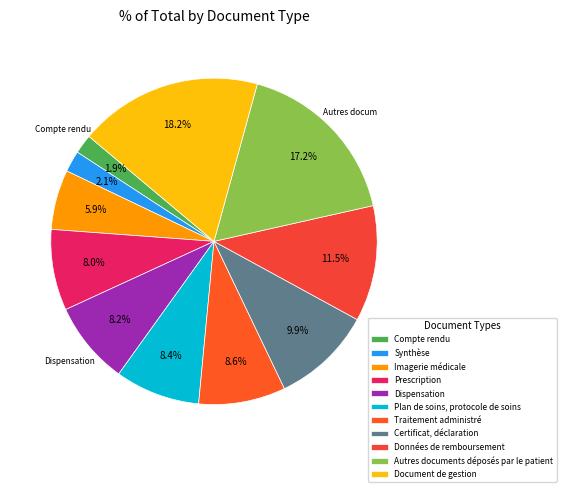

Count the number of slices in the pie.

11